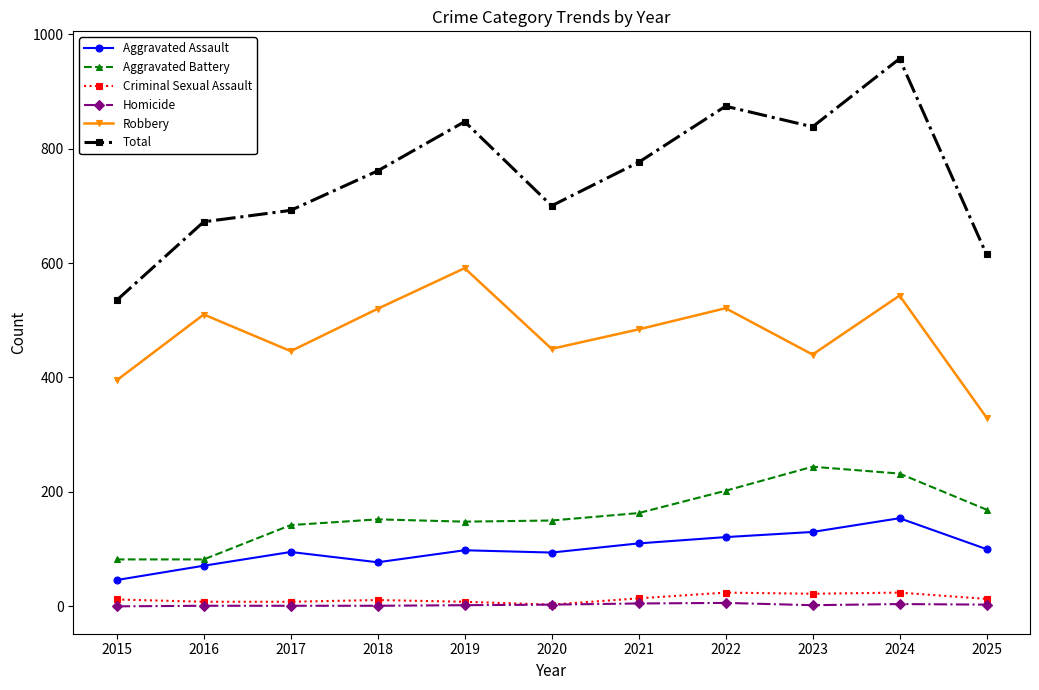

How many interior local valleys does the Total series have?

2